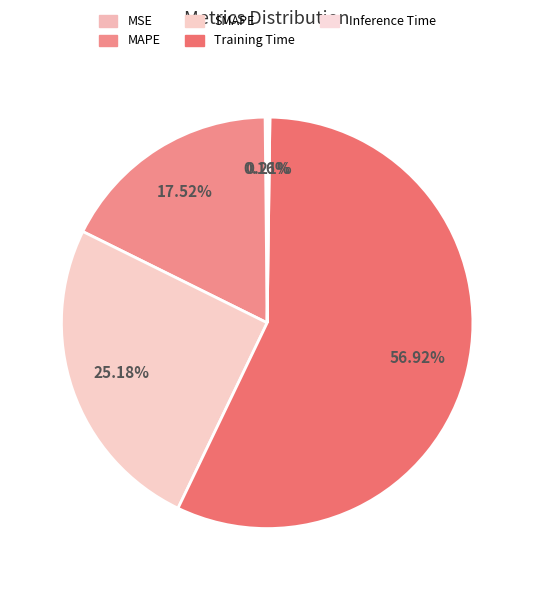

Is Training Time the majority of the pie?

Yes